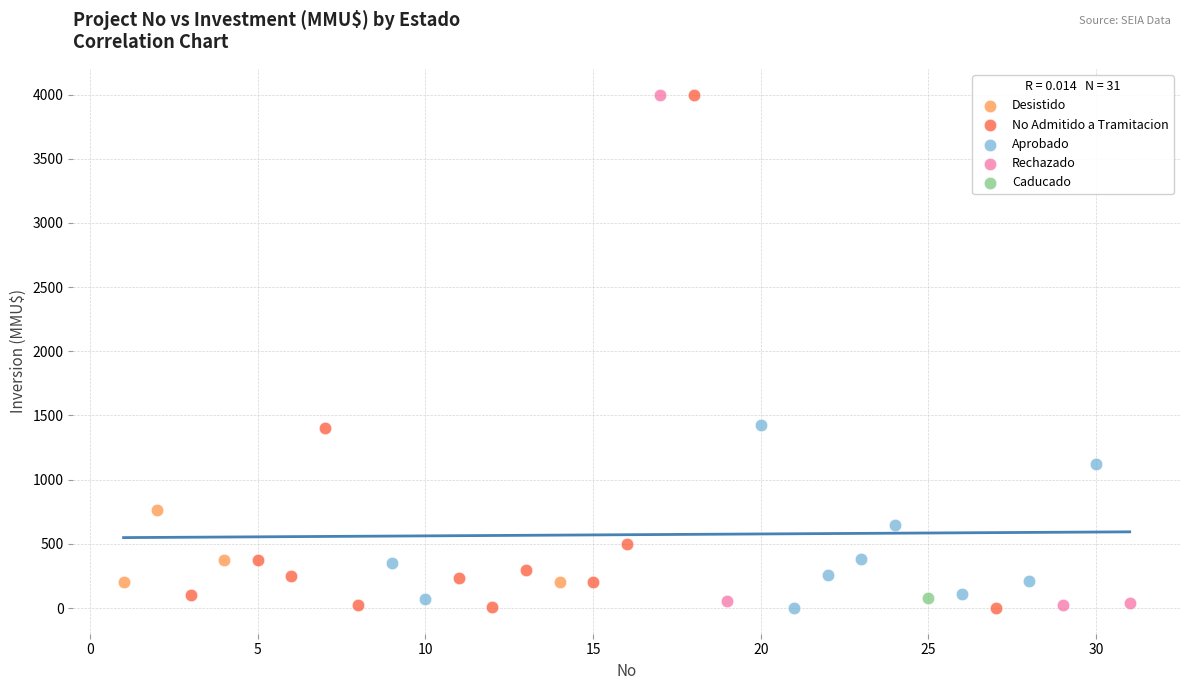

What are all the series names shown in the legend?

Desistido, No Admitido a Tramitacion, Aprobado, Rechazado, Caducado